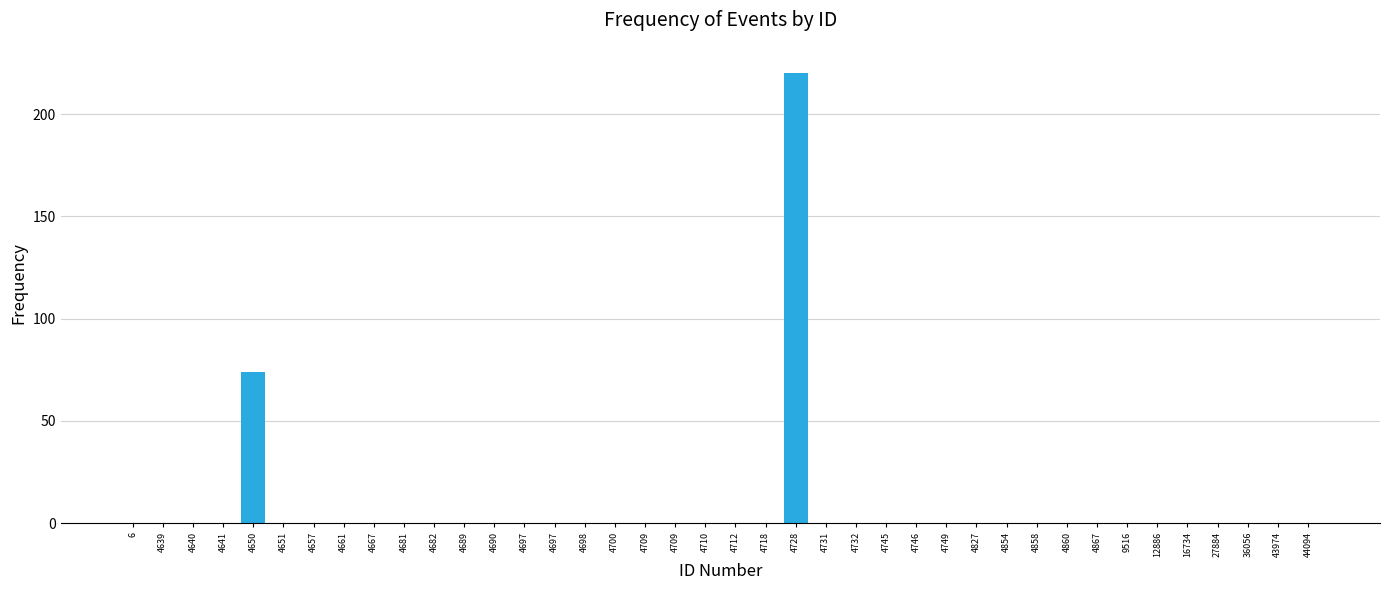

Count the number of data series in this chart.

1